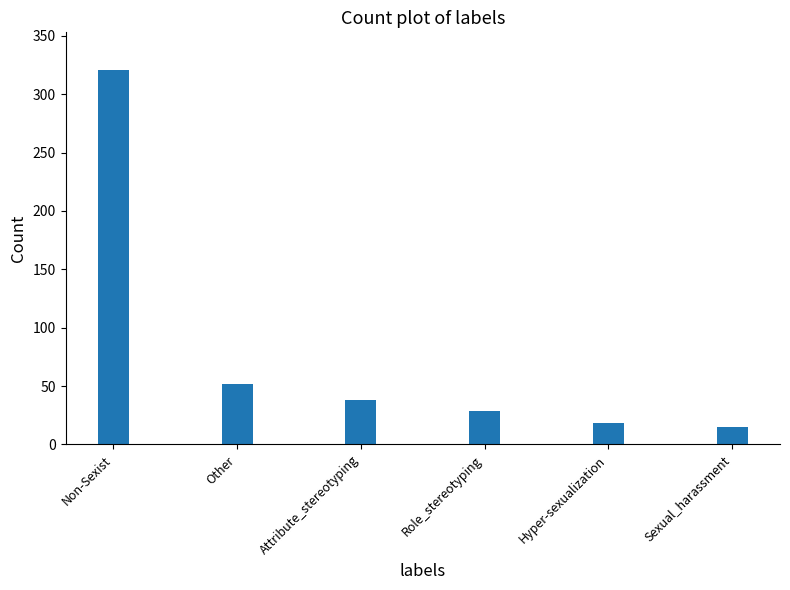

Reading left to right, what are all the values shown in this chart?

321	52	38	29	18	15